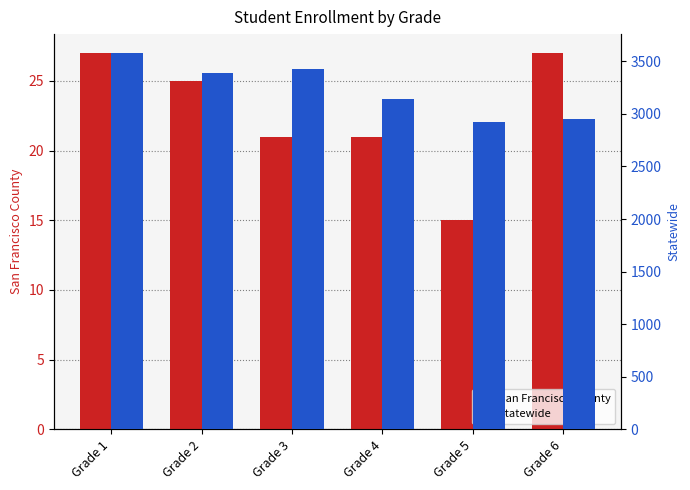

How many bars are there in total?

12